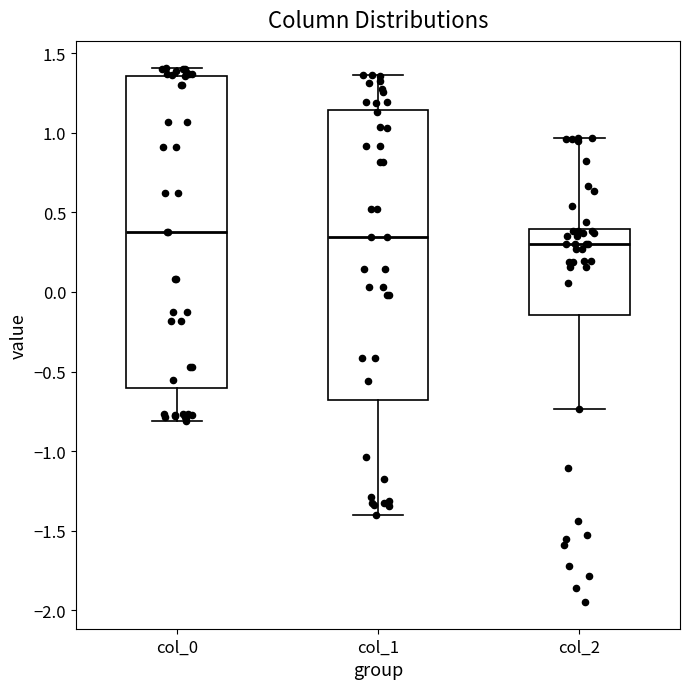

Comparing the boxes themselves (not the whiskers), which one is the tallest?

col_0